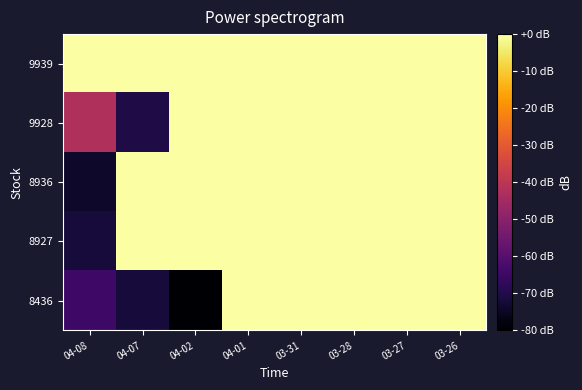

Count the number of data series in this chart.

5